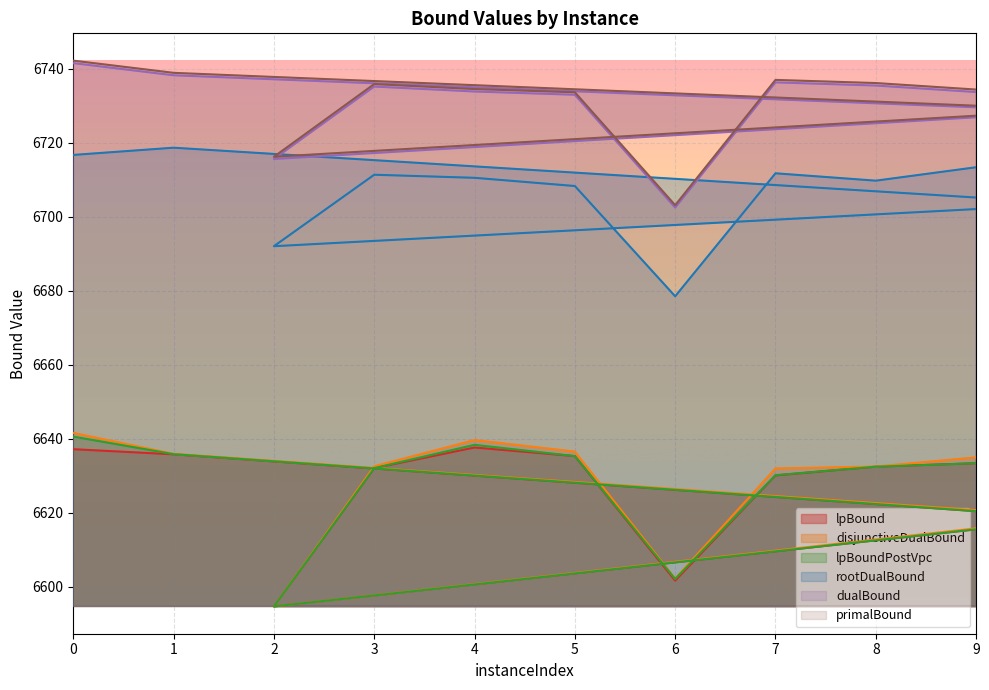

What is the total value across all series at 5?

40082.1